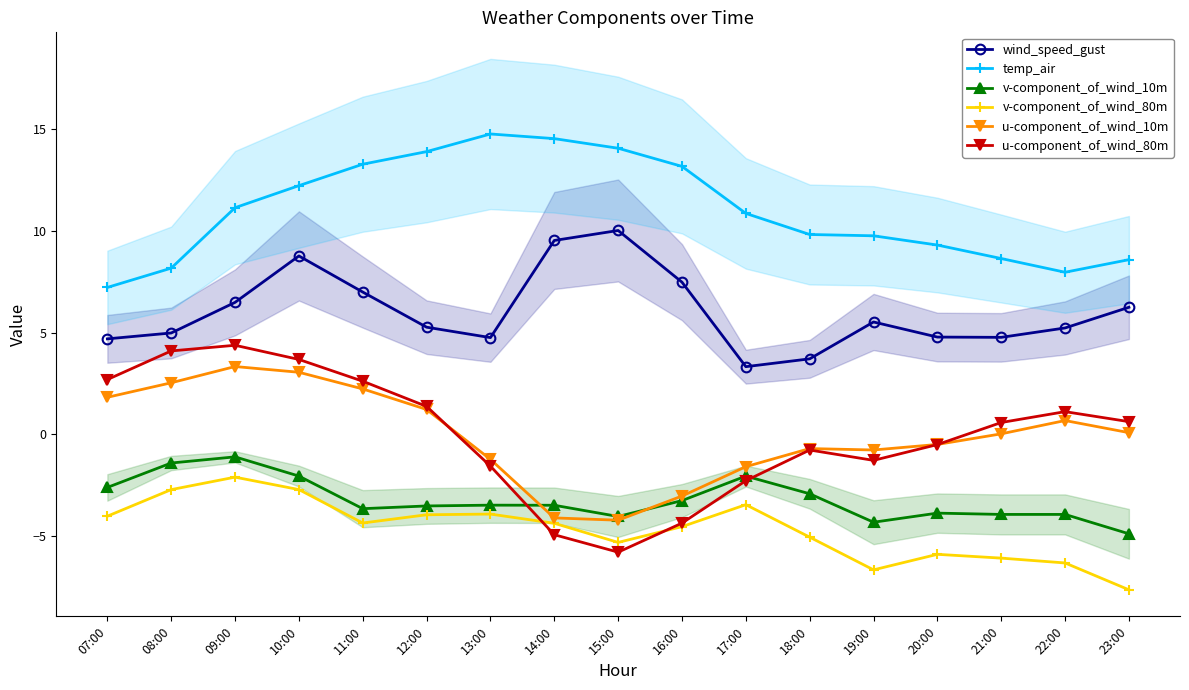

What is the difference between the maximum and minimum values in the temp_air series?

7.5